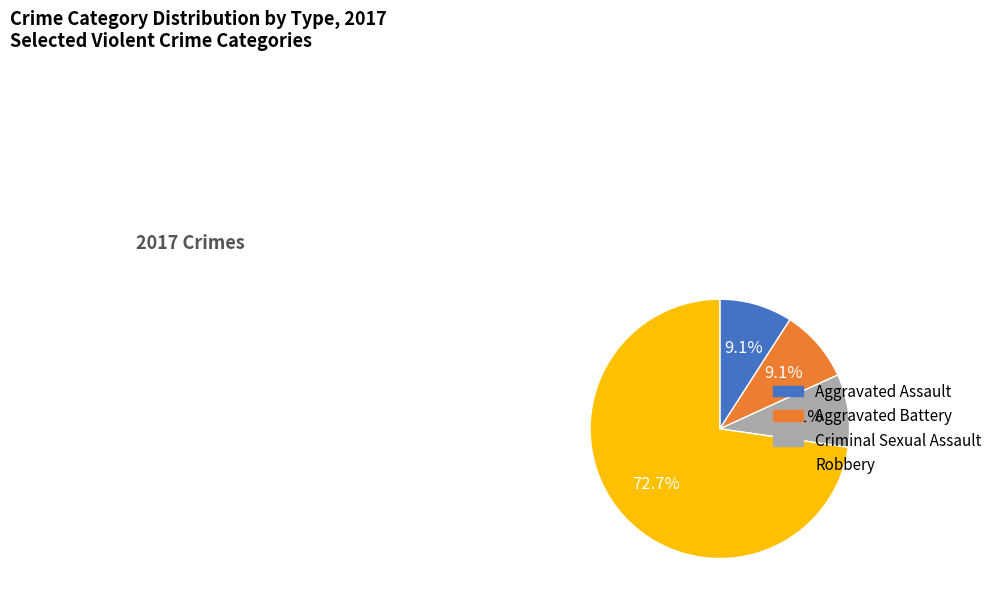

What is the ratio of the value at Robbery to the value at Aggravated Battery?

8.0